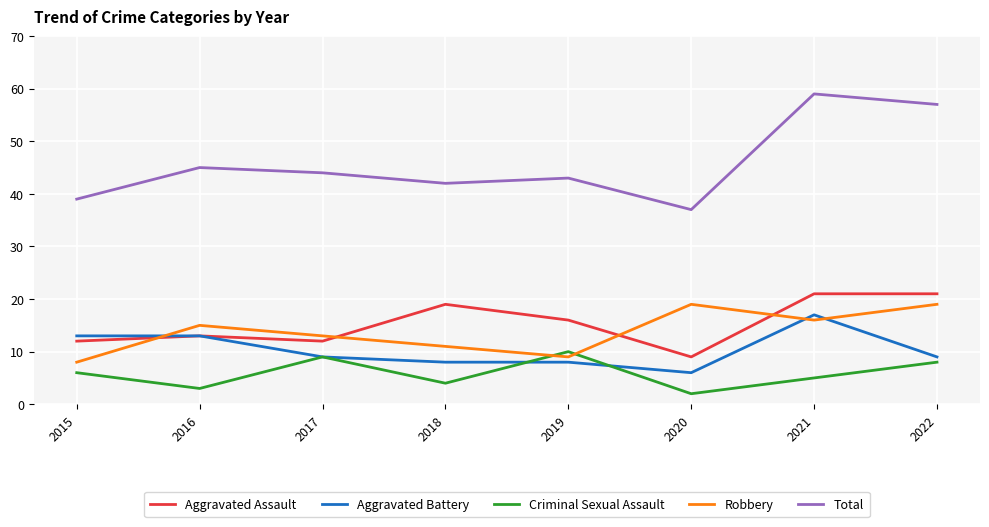

The value of Aggravated Battery at 2020 is 6. True or false?

True